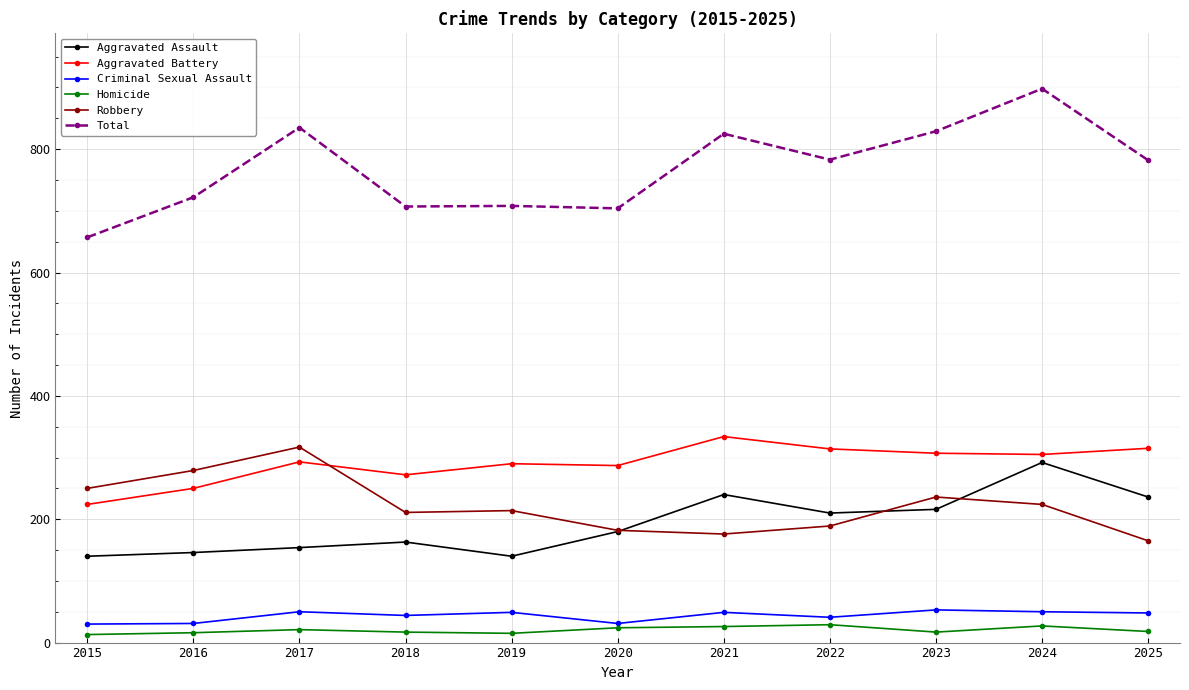

True or false: Robbery and Homicide intersect in this chart.

False